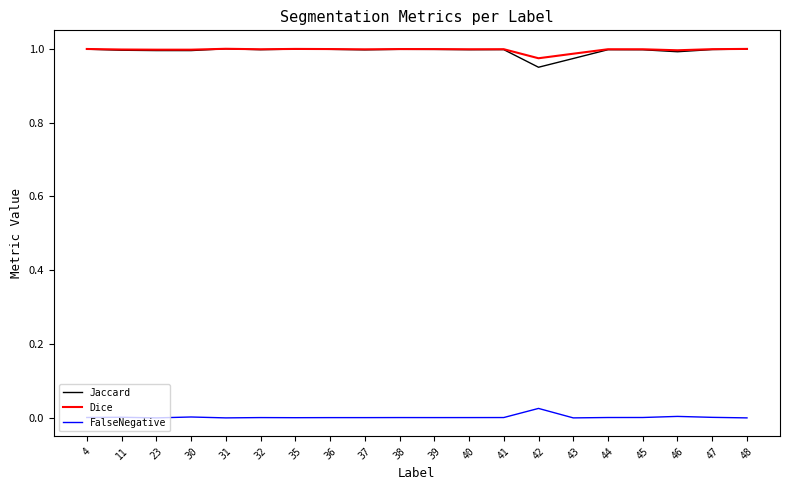

Which series has the widest spread of values?

Jaccard